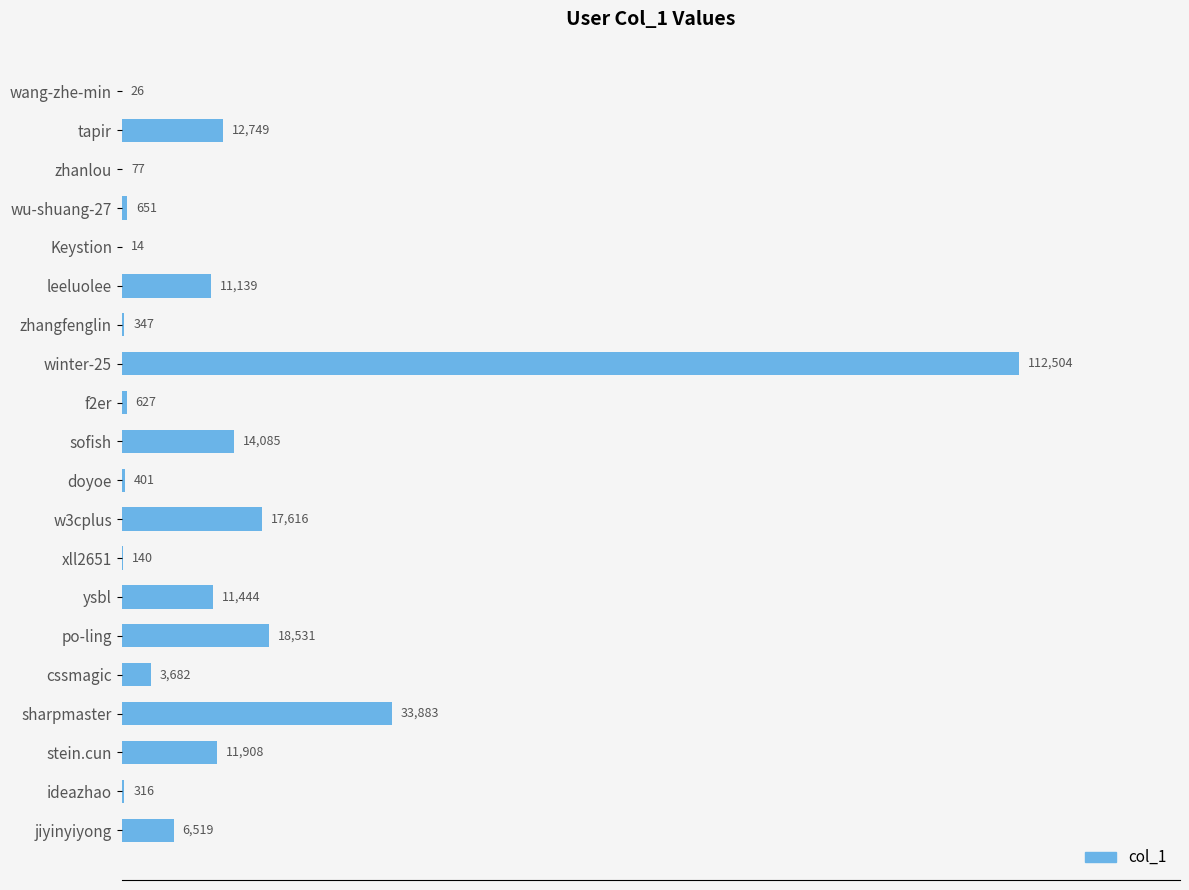

Where is the data nearest to the value 56259?

sharpmaster